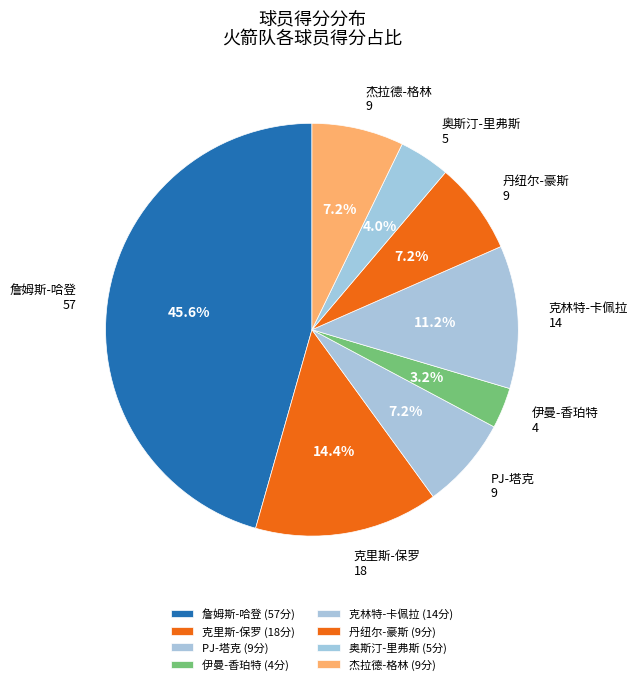

To the nearest percent, what is the difference between the largest and smallest slice percentages?

42%